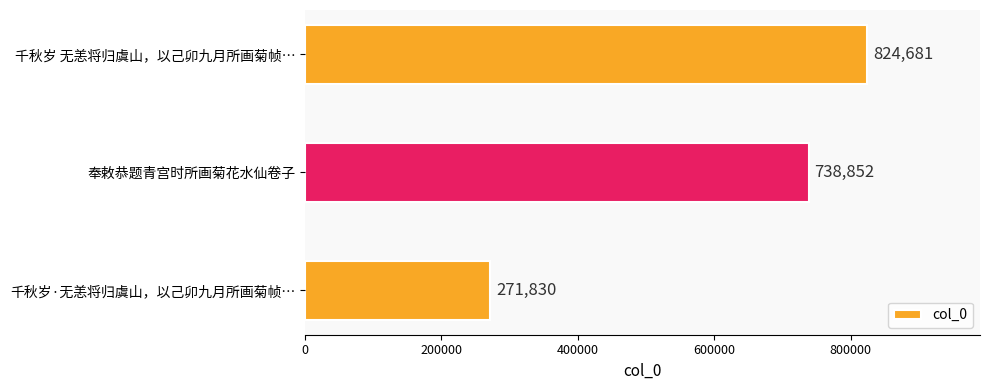

How many values are between 271830 and 824681?

3